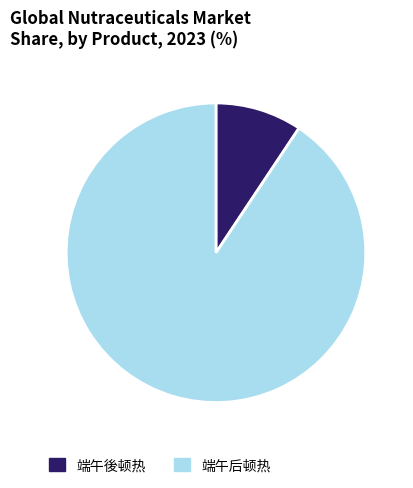

Do 端午后顿热 and 端午後顿热 together represent more than half of the pie?

Yes